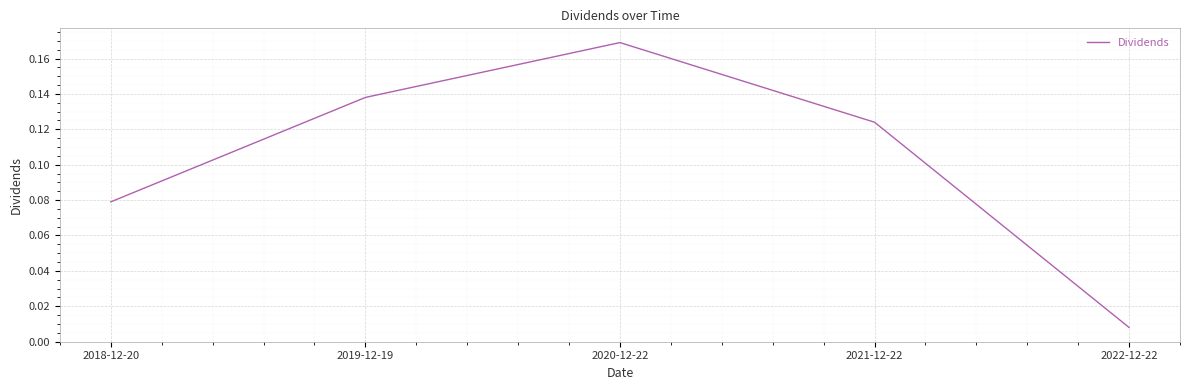

List the labels in order of value, smallest first.

2022-12-22, 2018-12-20, 2021-12-22, 2019-12-19, 2020-12-22